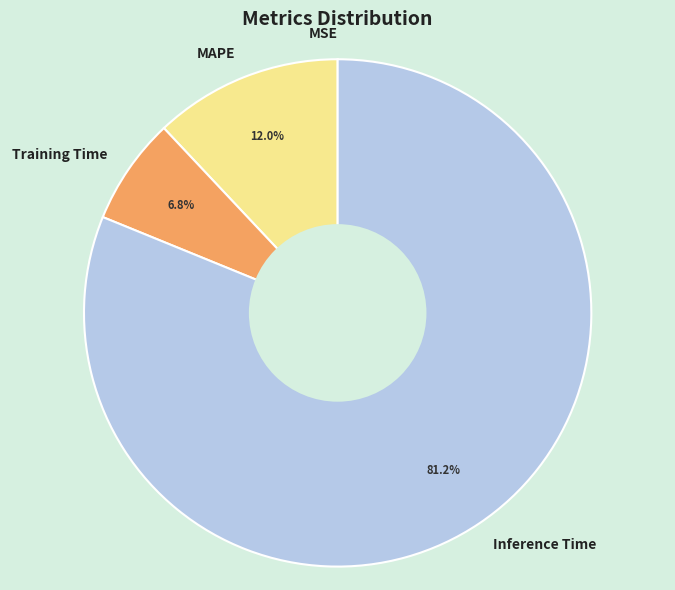

Does any single category account for the majority?

Yes